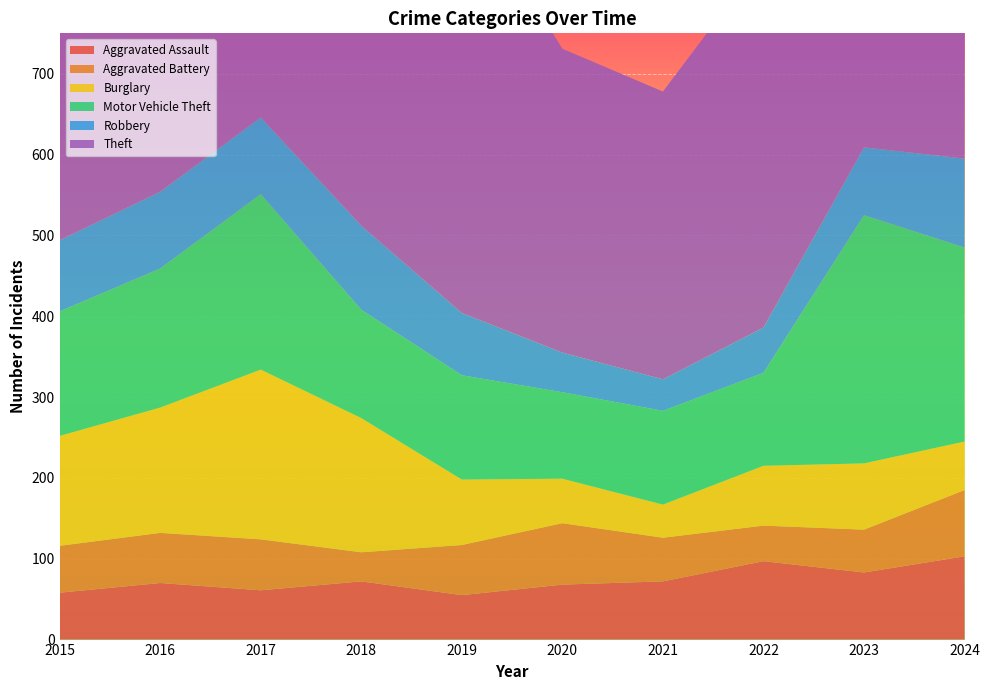

Reading left to right, extract all data points from this chart.

Aggravated Assault: 58	70	61	72	55	68	72	97	83	103
Aggravated Battery: 58	62	63	36	62	76	54	44	53	82
Burglary: 136	155	210	166	81	55	41	74	82	60
Motor Vehicle Theft: 154	172	217	134	129	107	116	115	307	240
Robbery: 88	95	95	104	77	49	39	56	84	110
Theft: 481	580	514	520	528	376	356	457	546	679